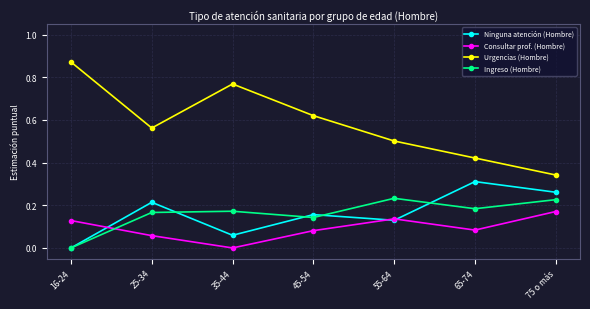

Which category has the lowest value in the Consultar prof. (Hombre) series?

35-44